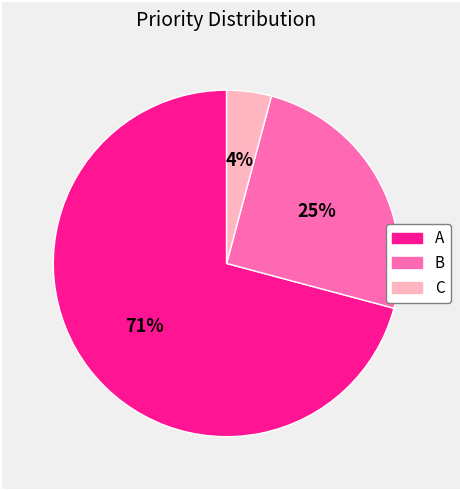

Combined, do C and B account for over 50%?

No